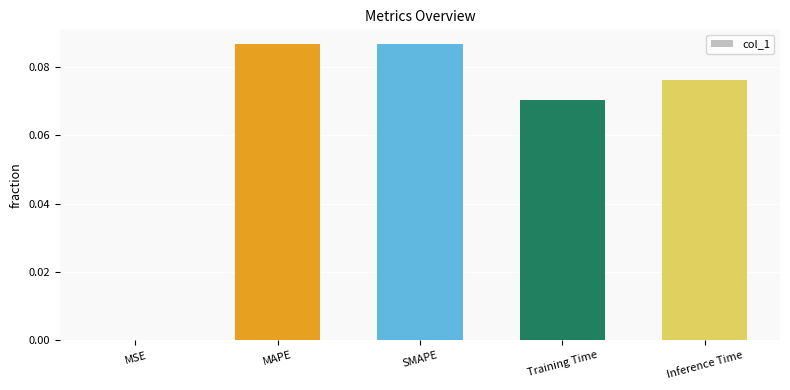

Count the number of data series in this chart.

1